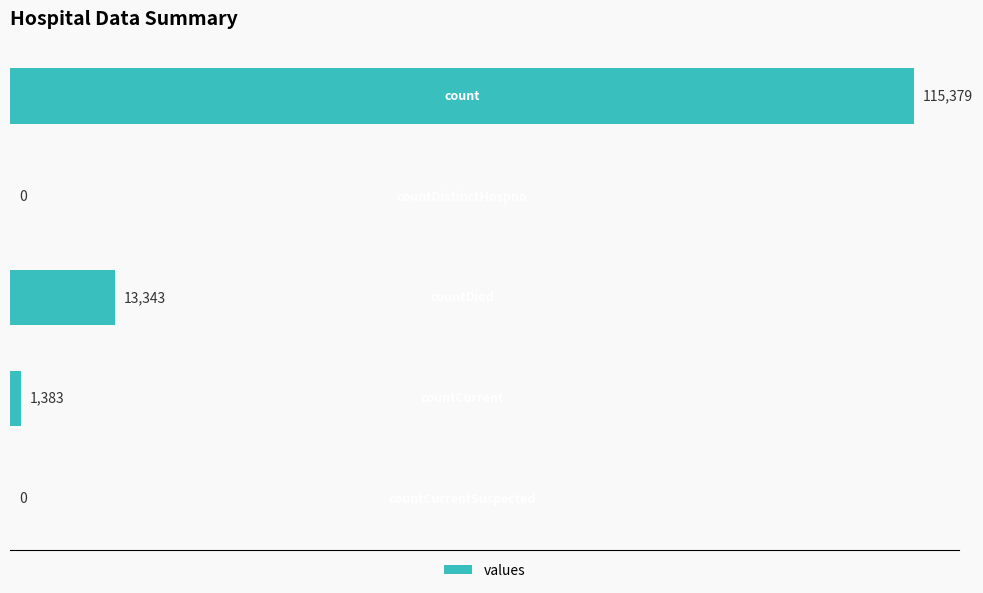

What is the greatest value displayed?

115379